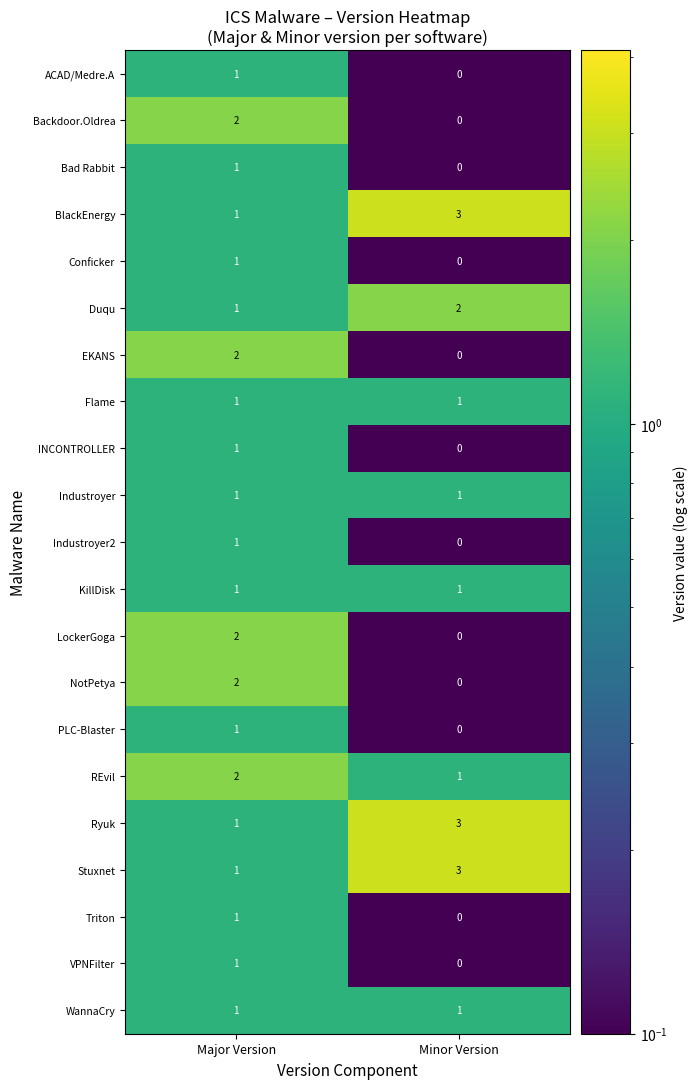

Which category has the highest value across all series?

Minor Version